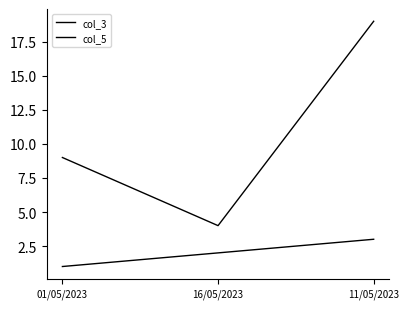

How many categories are shown in the chart?

3